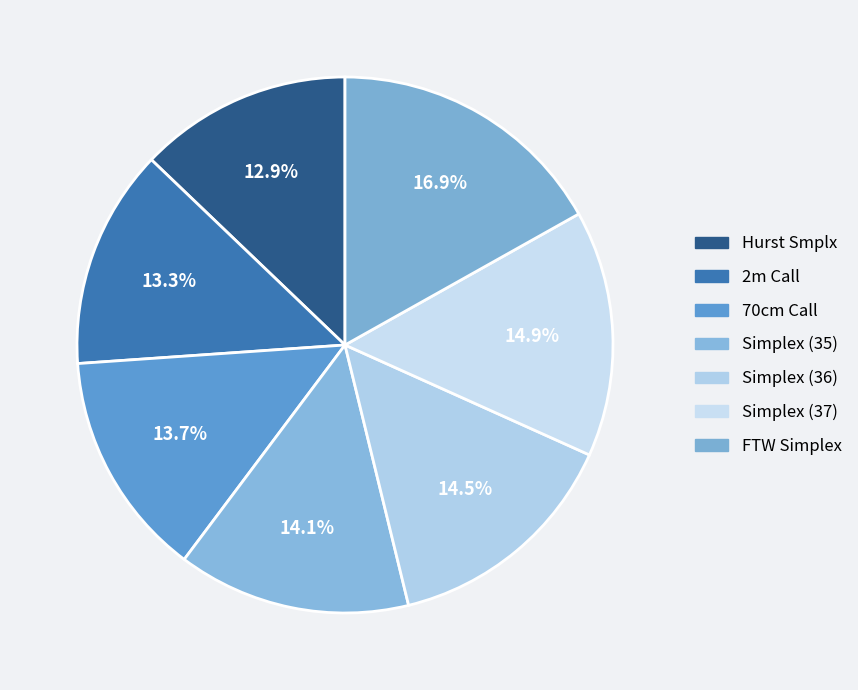

Is it true that Simplex (37) is 15% of the pie?

True